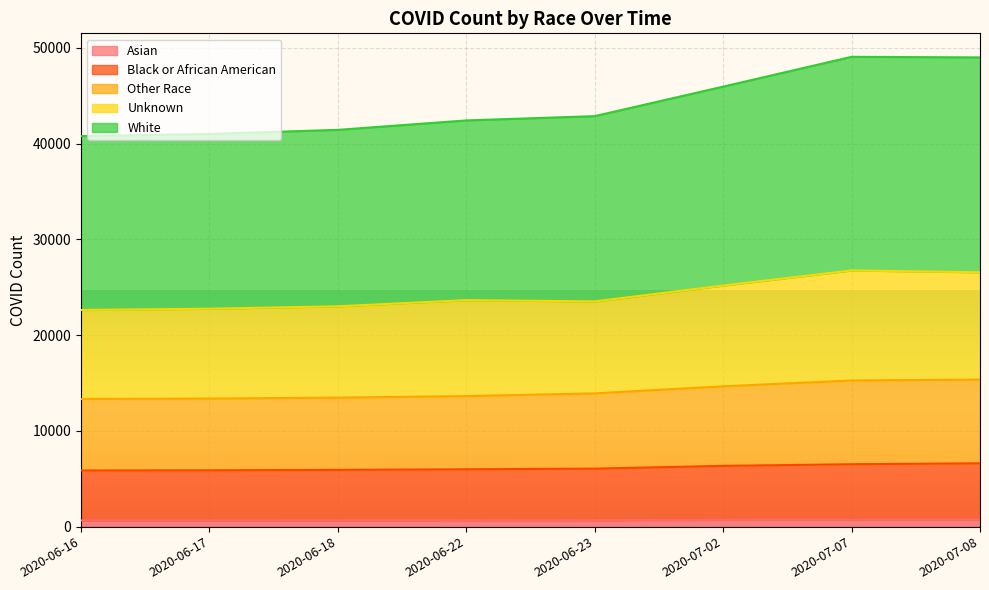

At which label is Other Race closest to 14344?

2020-07-02